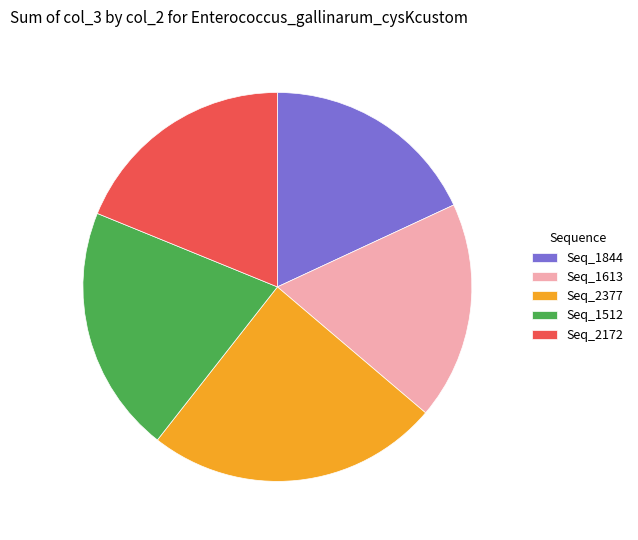

The Seq_1613 slice represents 18% of the pie. True or false?

True